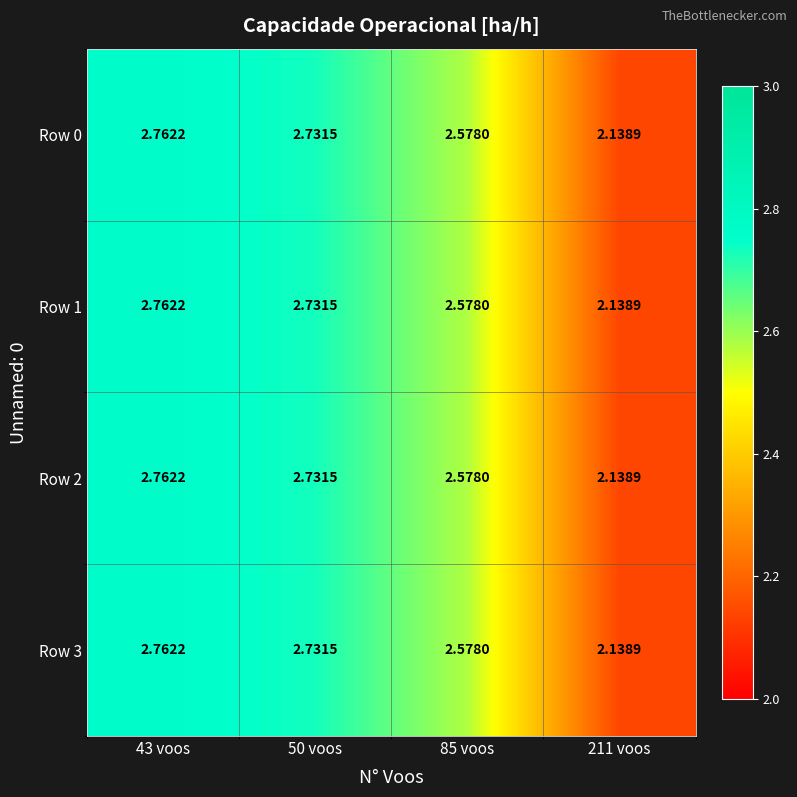

Is the value of Row 0 at 211 voos greater than the value of Row 3 at 43 voos?

No